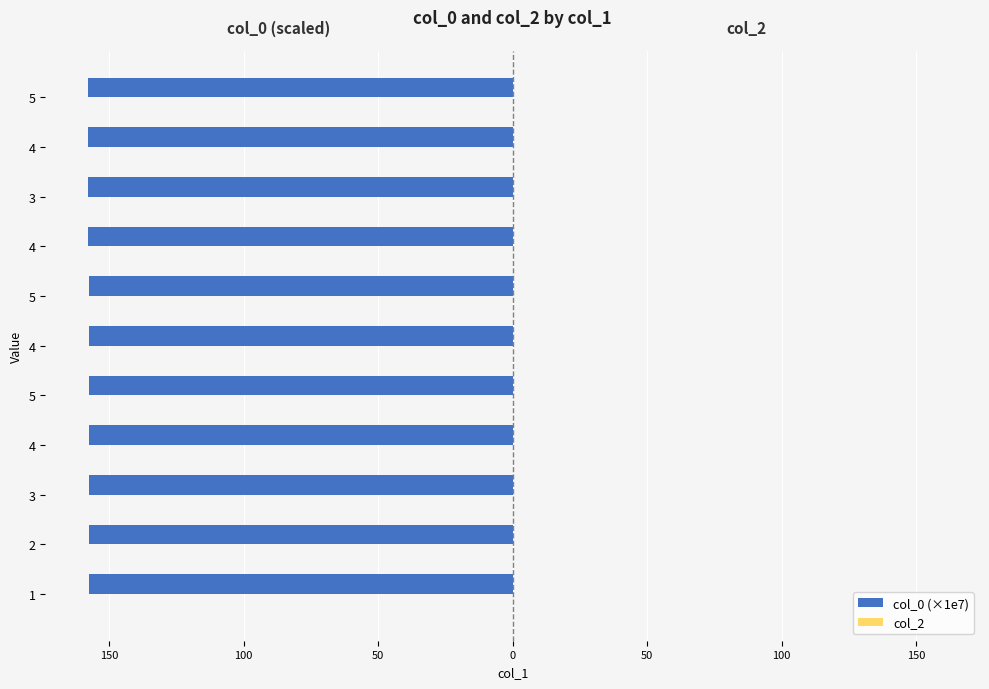

Does the chart contain any negative values?

Yes